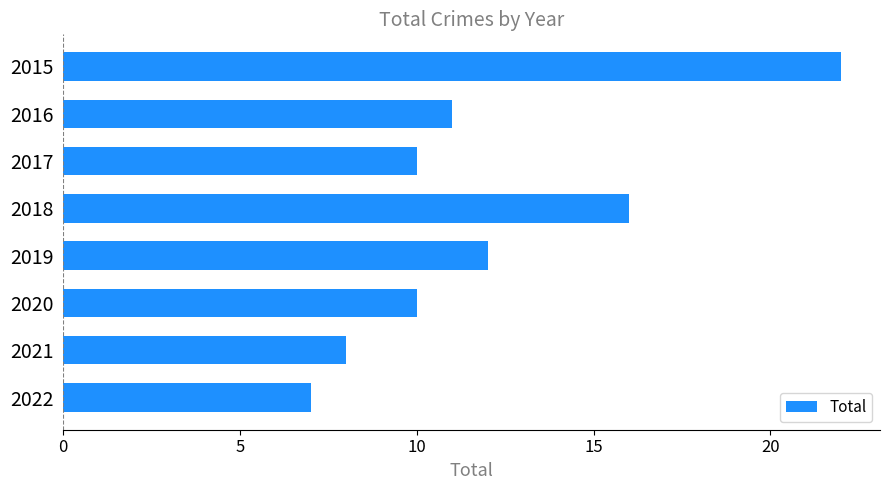

Count the number of categories in the chart.

8